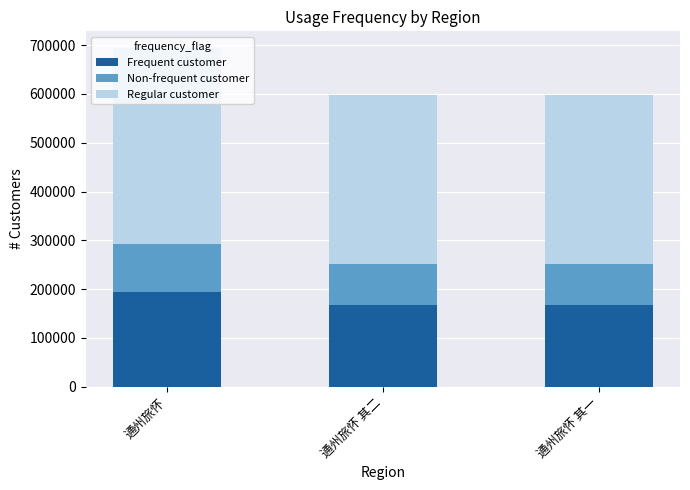

True or false: Frequent customer has a value of 41145.4 at 通州旅怀 其二.

False